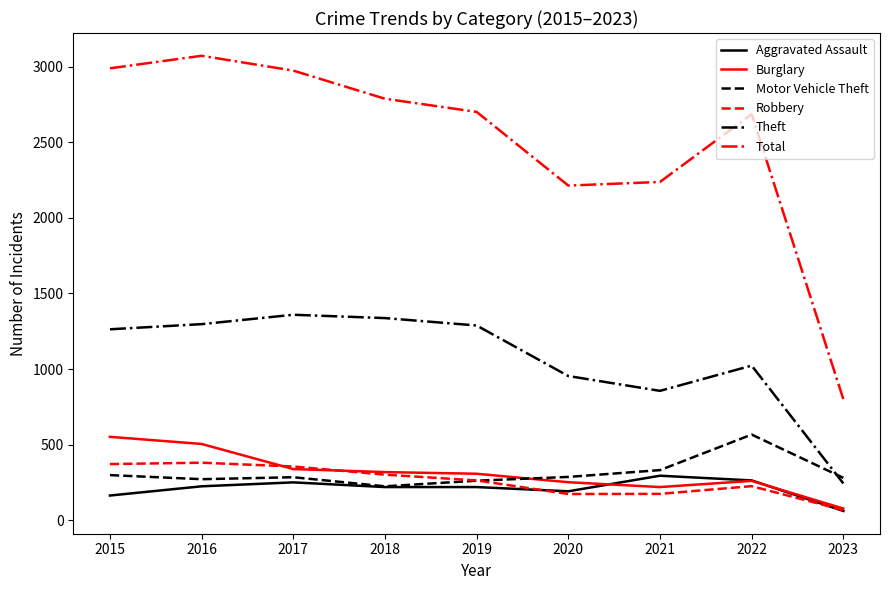

Which series changed the most between 2016 and 2023?

Total